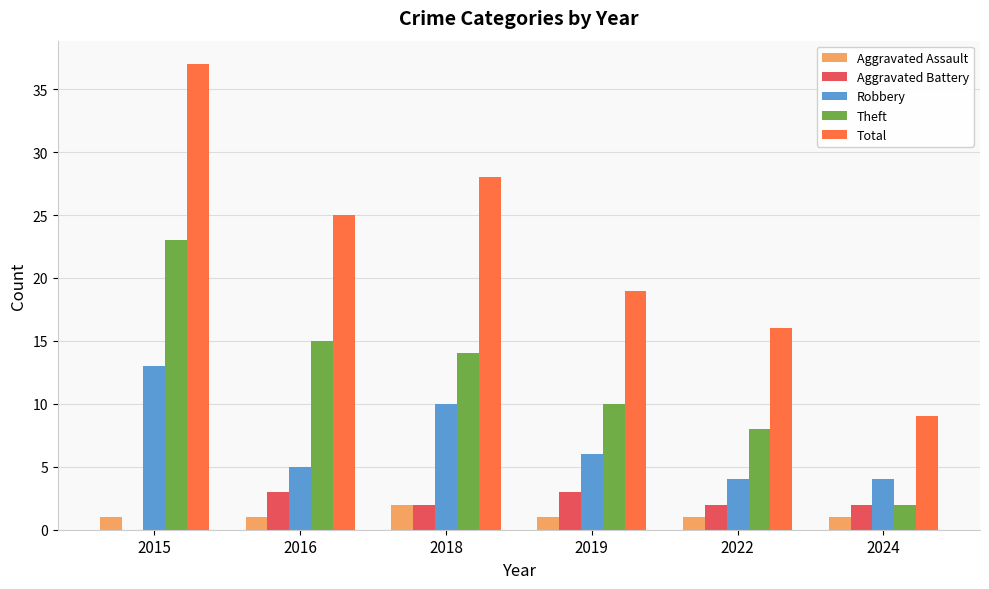

How many Robbery values are between 4 and 10?

5